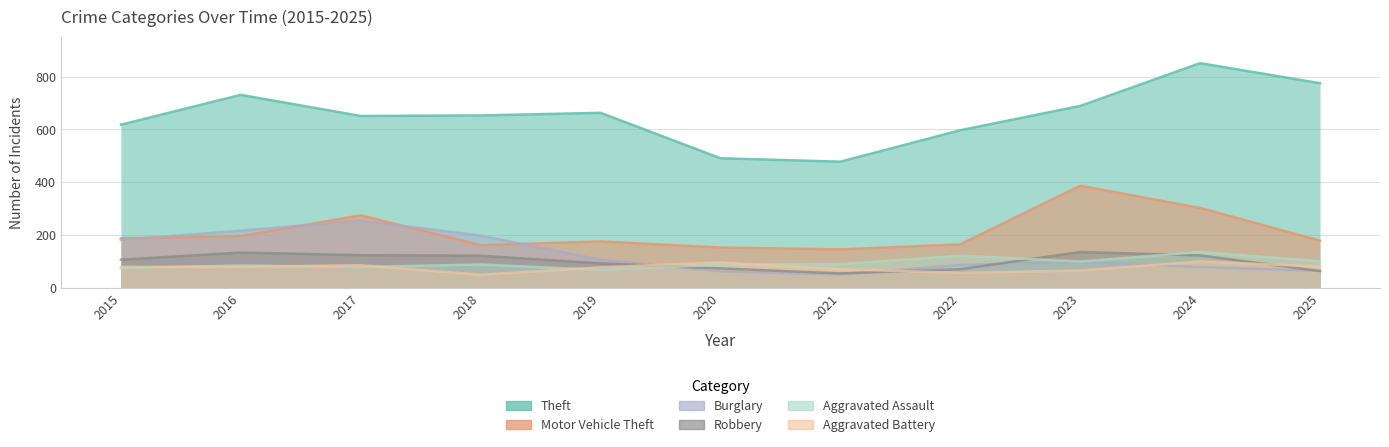

Where is the first local minimum for Theft?

2017